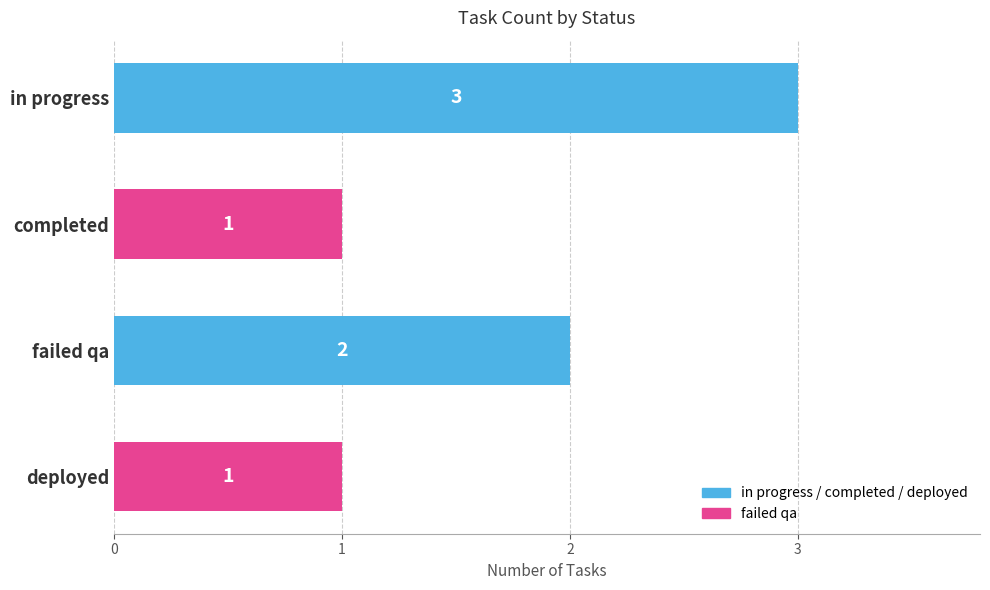

Count the number of categories in the chart.

4